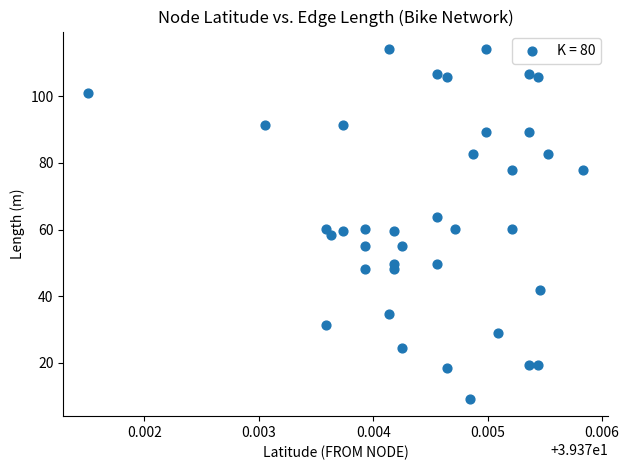

What is the range of Y values (max minus min)?

104.9